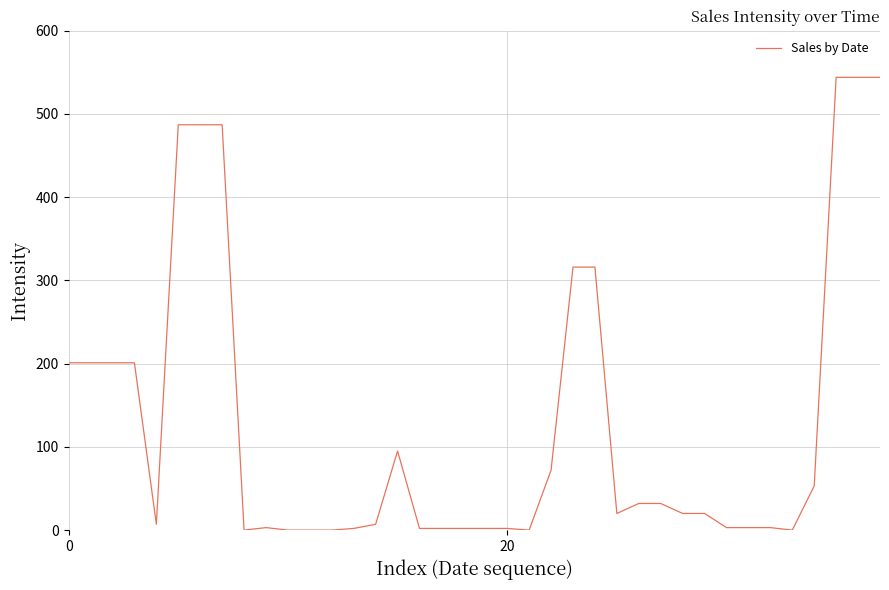

What is the difference between the maximum and minimum values?

544